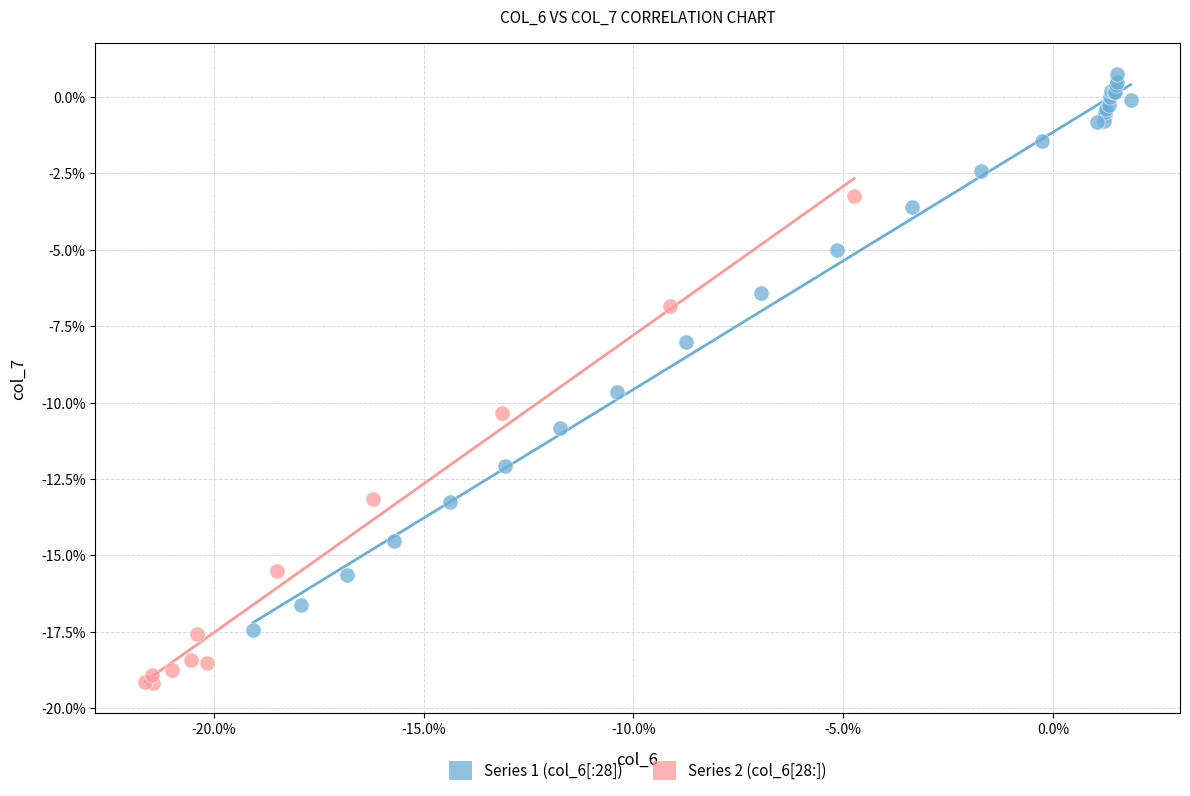

Which series contains the highest Y value?

Series 1 (col_6[:28])